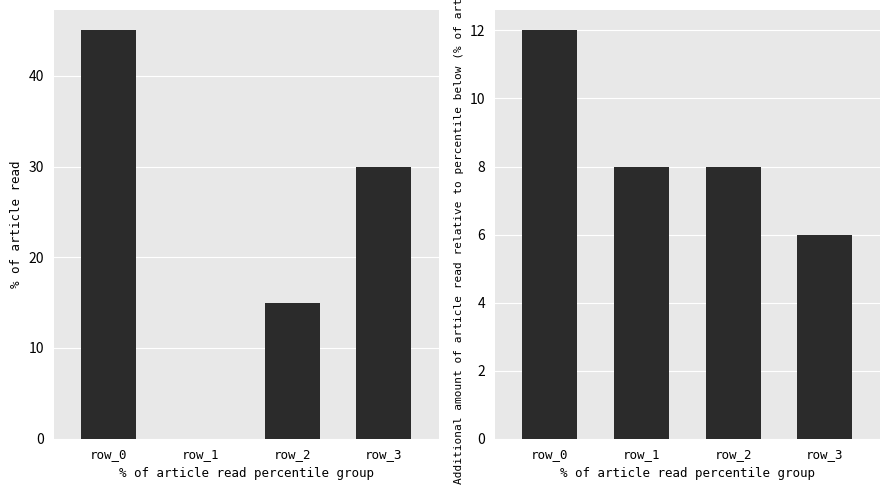

Reading right to left, extract all data points from this chart.

col_2: row_3=30	row_2=15	row_1=0	row_0=45
col_5: row_3=6	row_2=8	row_1=8	row_0=12